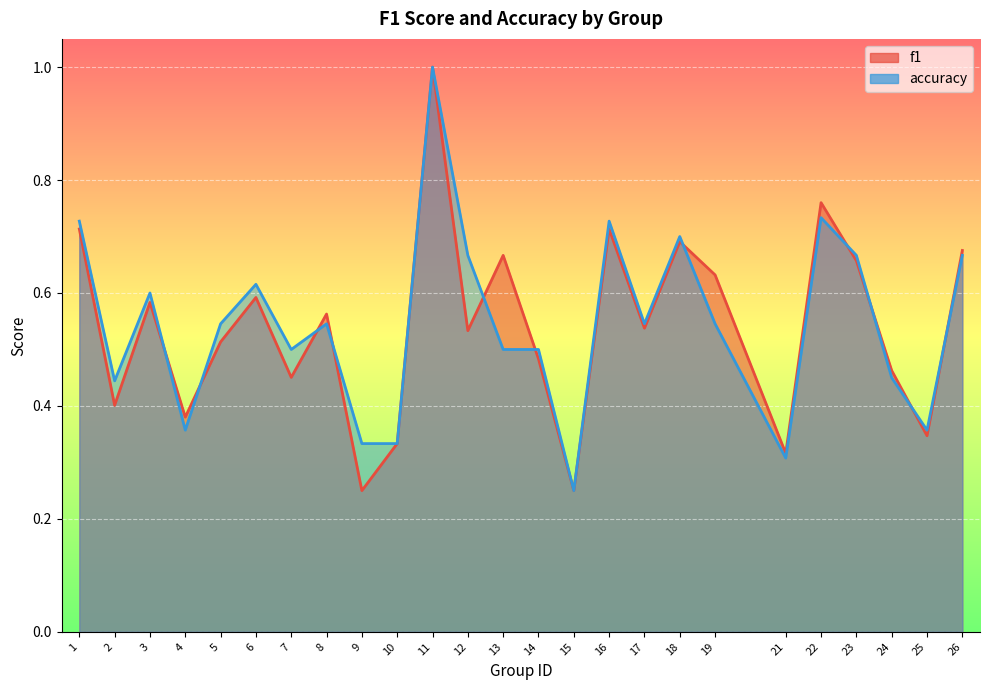

Is it true that accuracy equals 1.1 at 22?

False